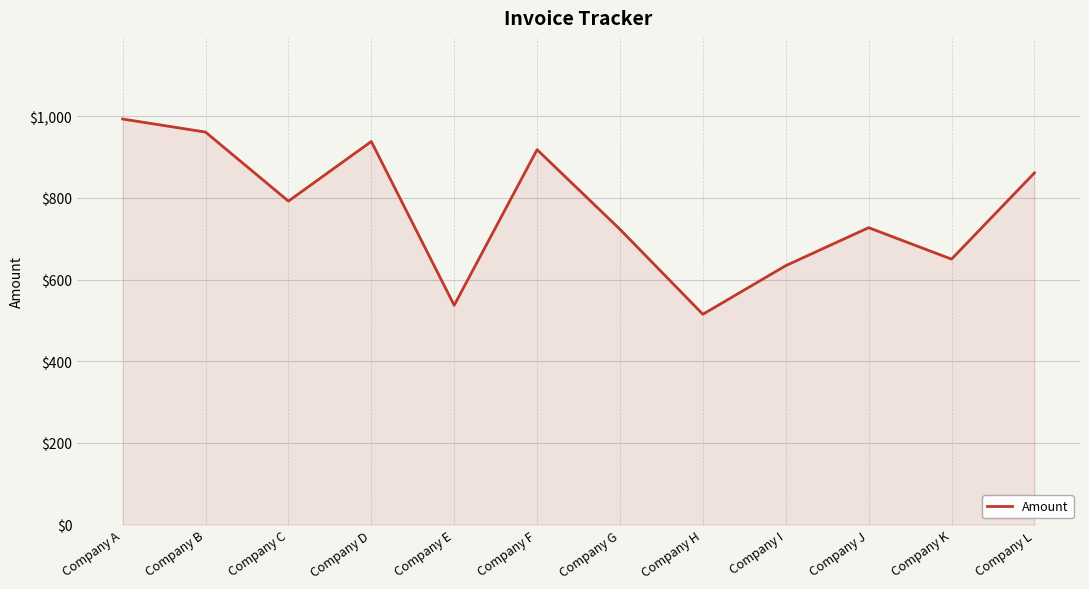

What value does the data have at Company D, to the nearest 5?

940